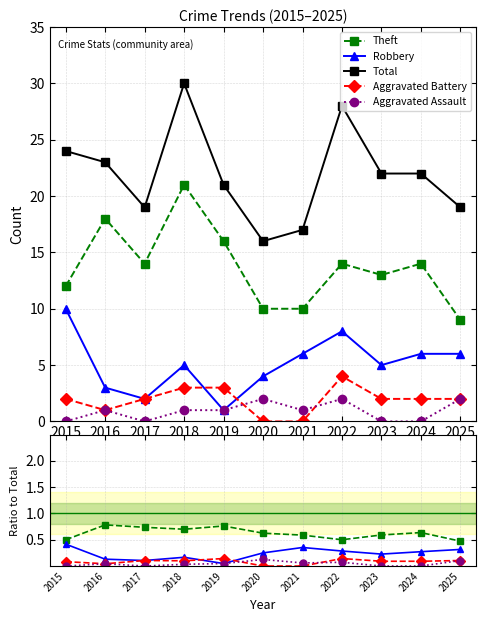

Which label corresponds to the largest value in the chart?

2018